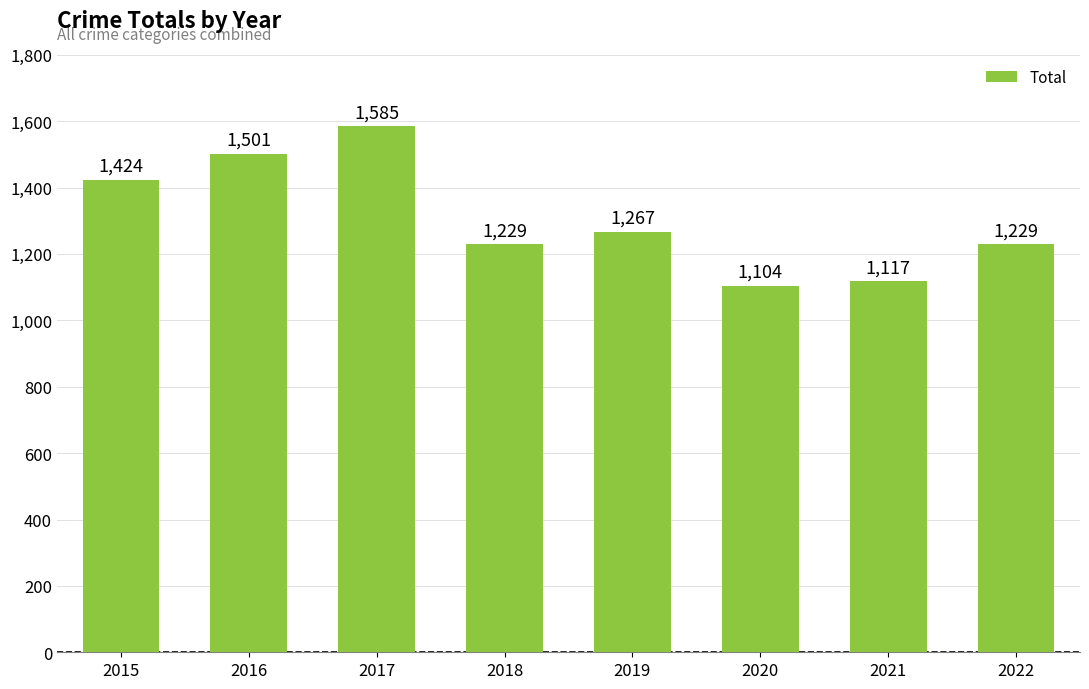

What is the average value?

1307